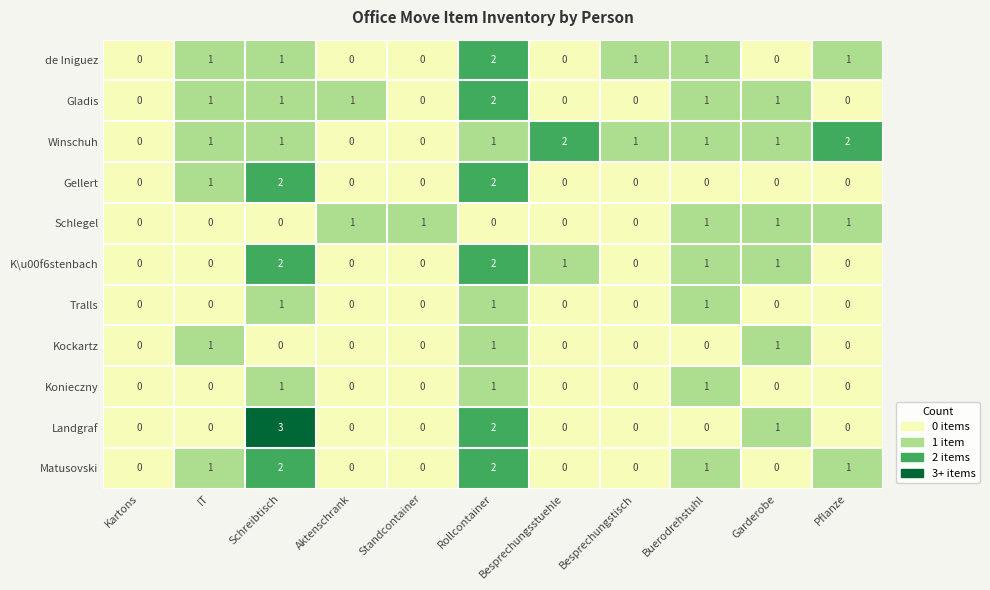

Which category has the highest value across all series?

Schreibtisch